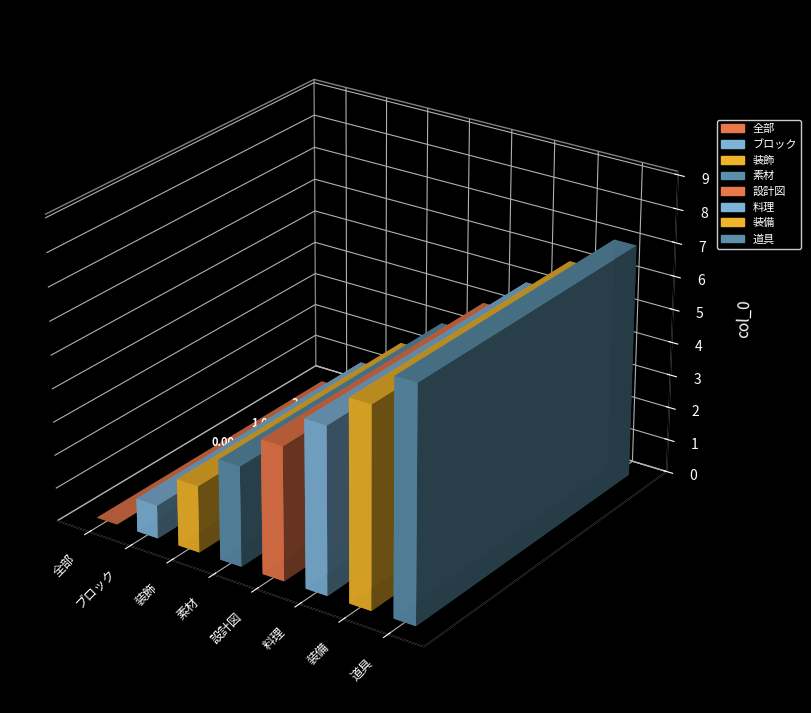

The value at 素材 is 3. True or false?

True